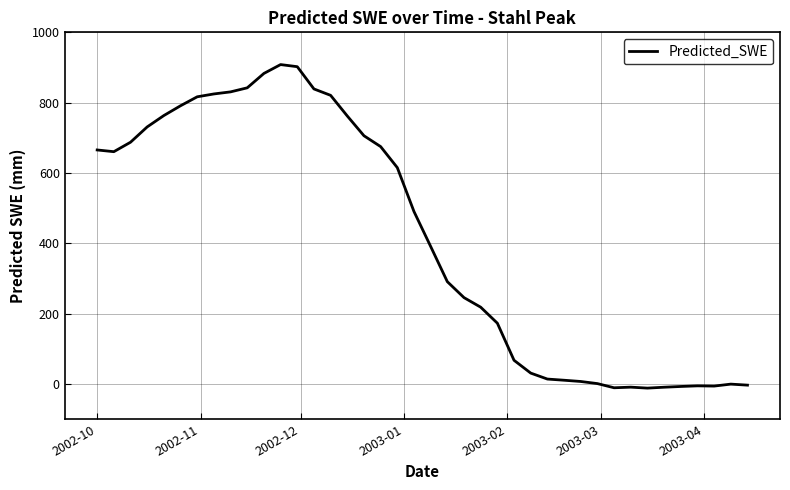

Count the number of categories in the chart.

40